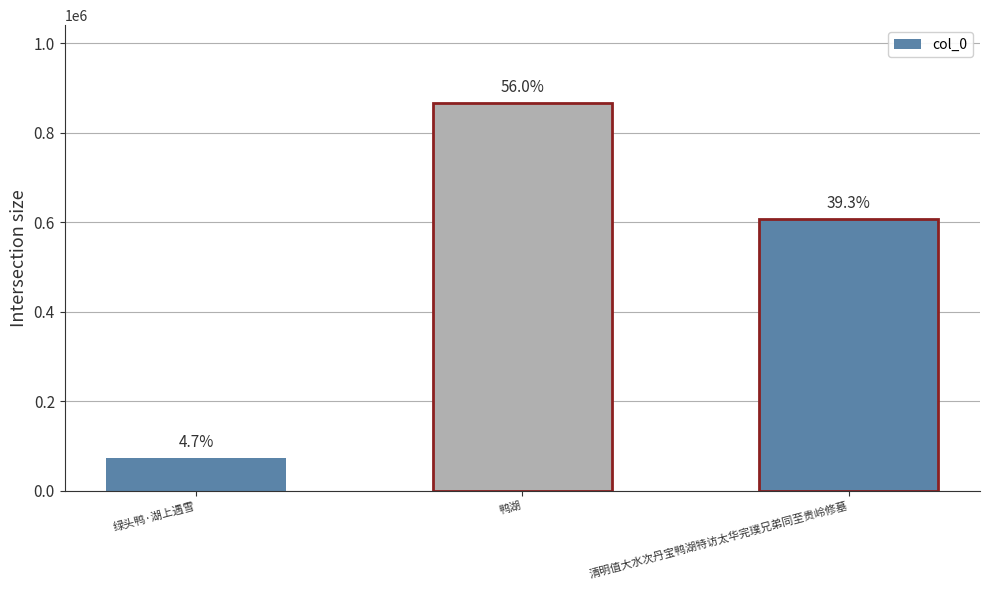

Which has a higher value, 清明值大水次丹宝鸭湖特访太华完璞兄弟同至贵岭修墓 or 绿头鸭·湖上遇雪?

清明值大水次丹宝鸭湖特访太华完璞兄弟同至贵岭修墓